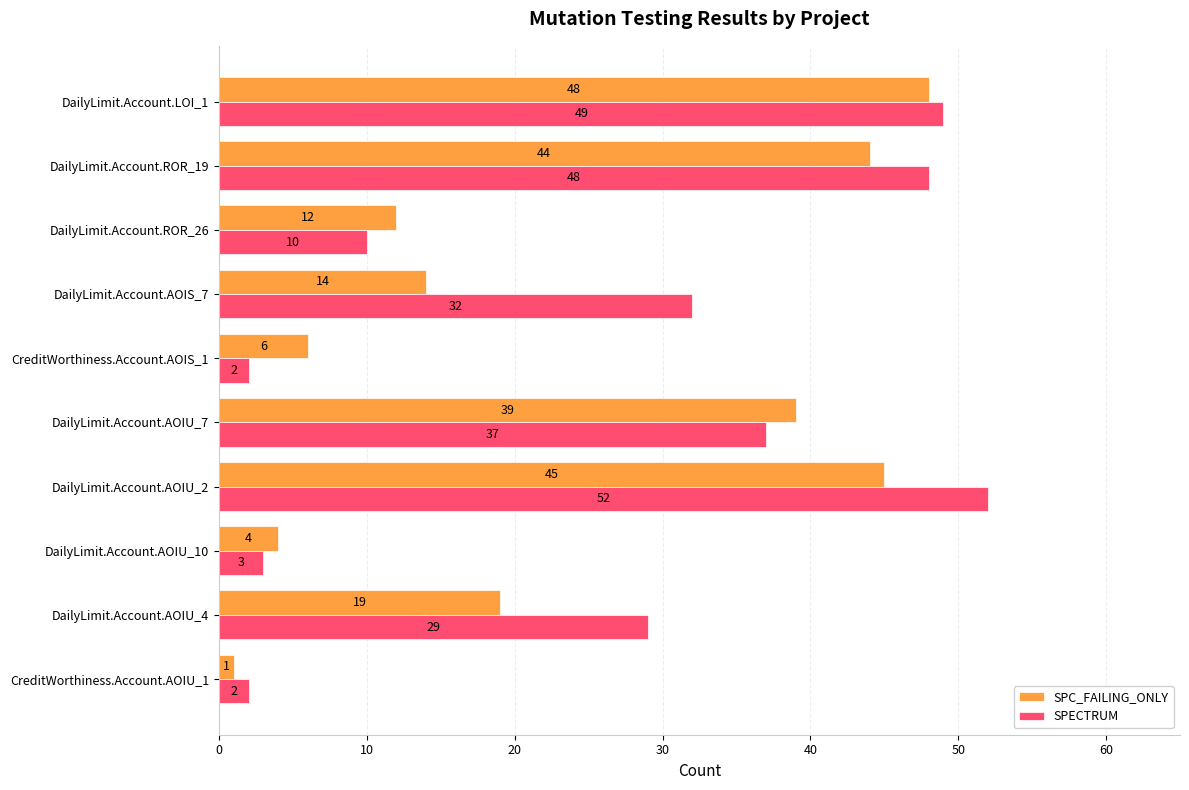

Is the value of SPECTRUM at DailyLimit.Account.ROR_26 greater than the value of SPC_FAILING_ONLY at DailyLimit.Account.AOIS_7?

No